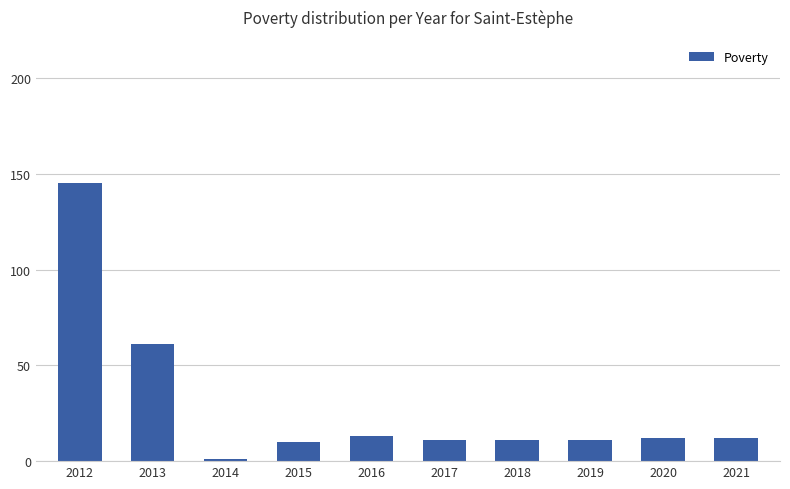

How many data points are less than 12?

5